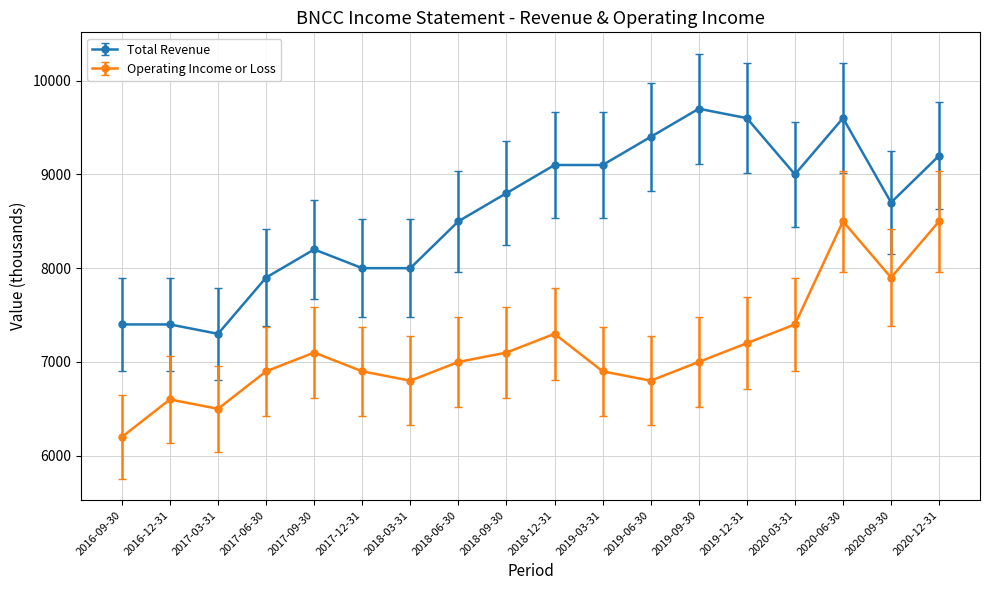

At which label does Operating Income or Loss first exceed 7000?

2017-09-30